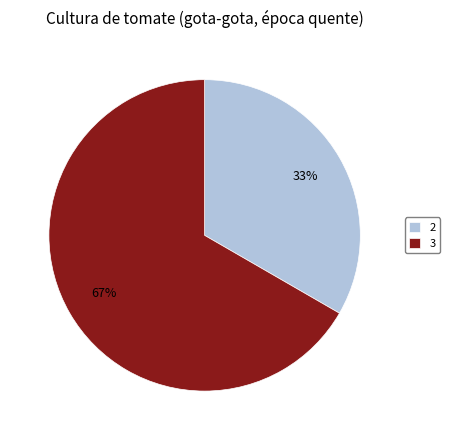

Is there any slice that represents more than half of the pie?

Yes